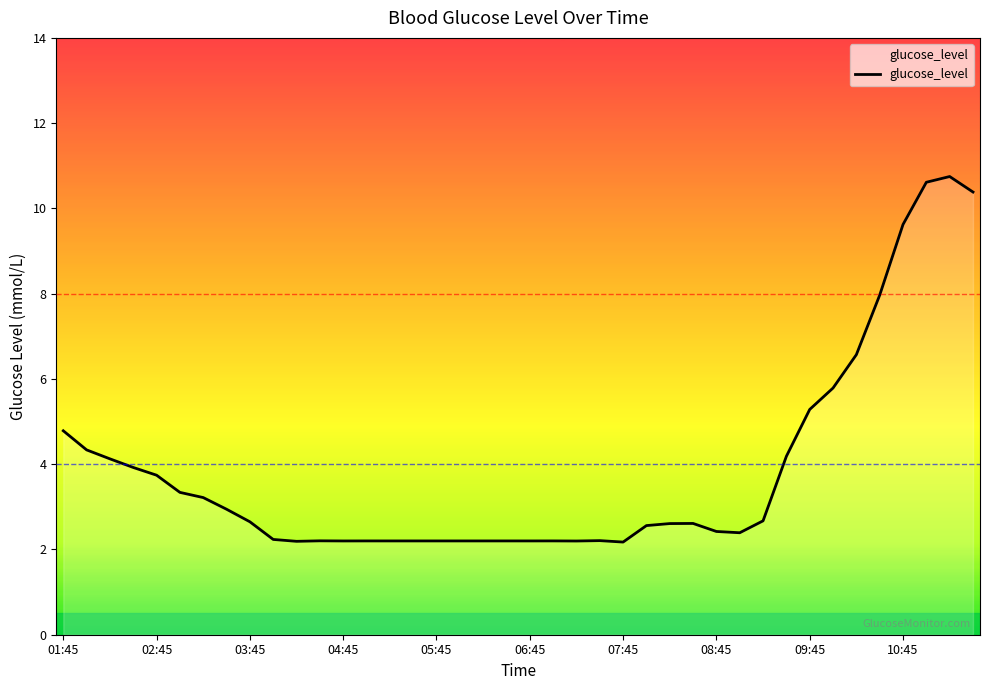

What is the greatest value displayed?

10.7